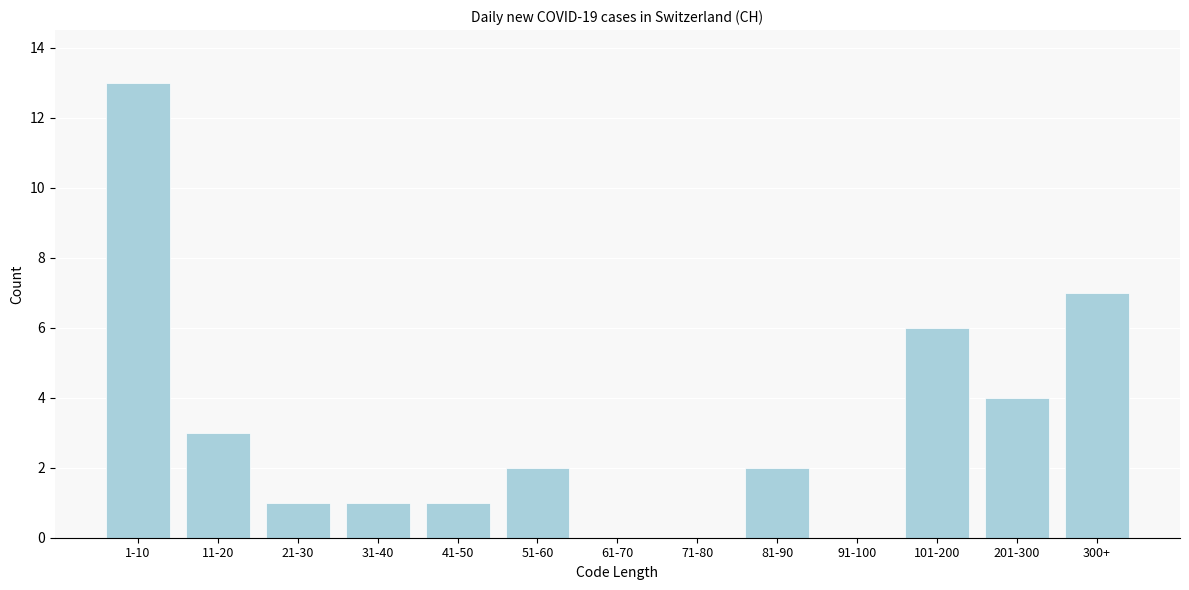

Reading left to right, what are all the values shown in this chart?

1-10=13	11-20=3	21-30=1	31-40=1	41-50=1	51-60=2	61-70=0	71-80=0	81-90=2	91-100=0	101-200=6	201-300=4	300+=7